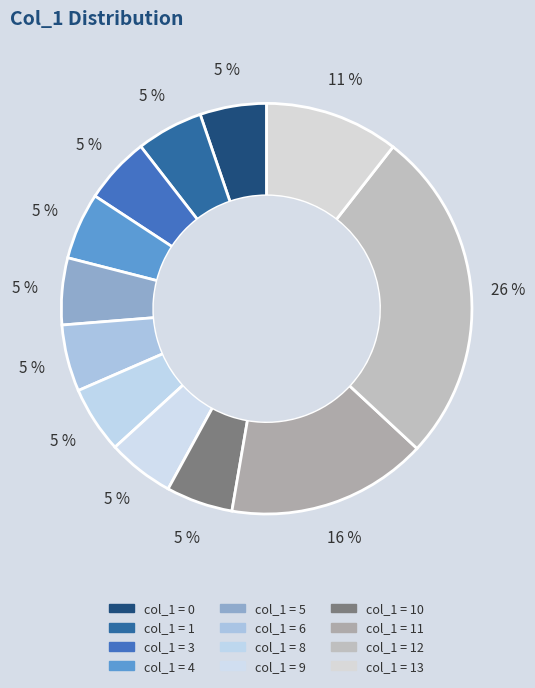

Count the number of slices in the pie.

12